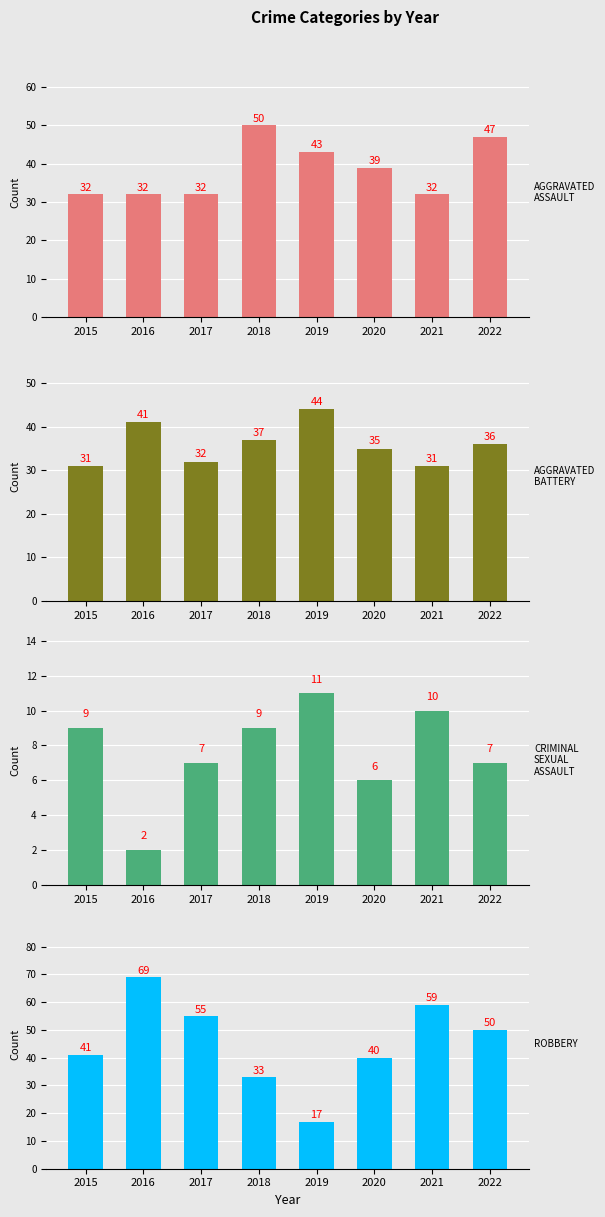

Which series has the largest total across all categories?

Robbery